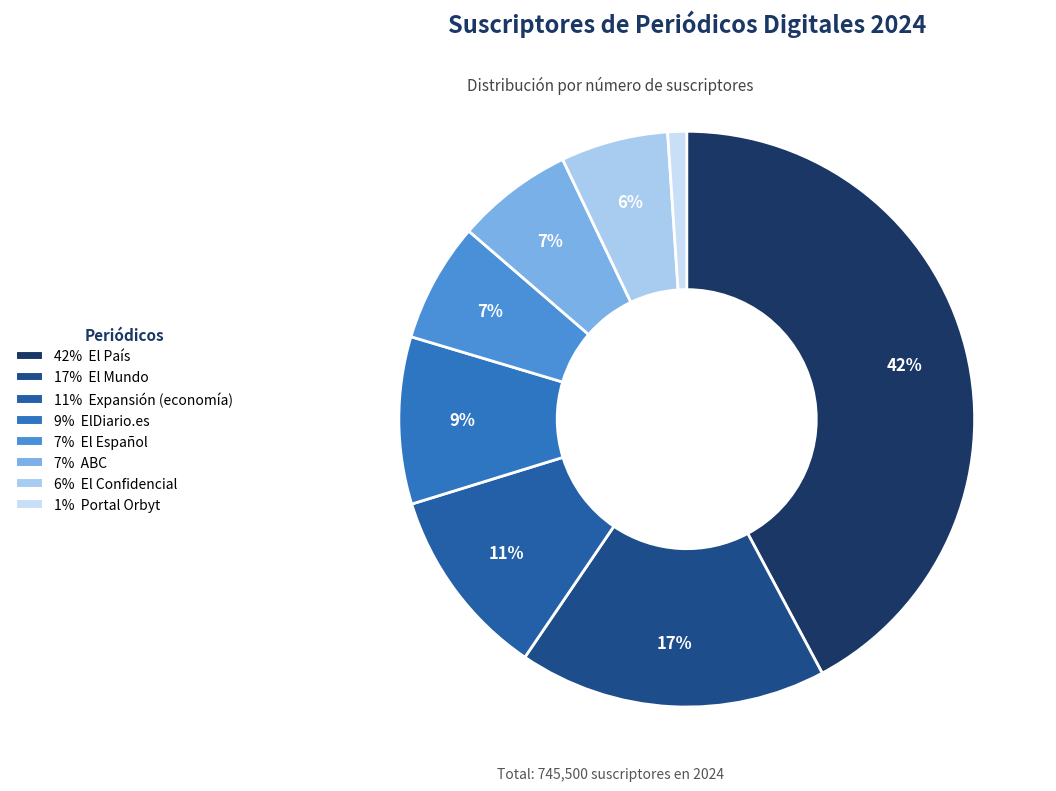

How many segments does this pie chart have?

8